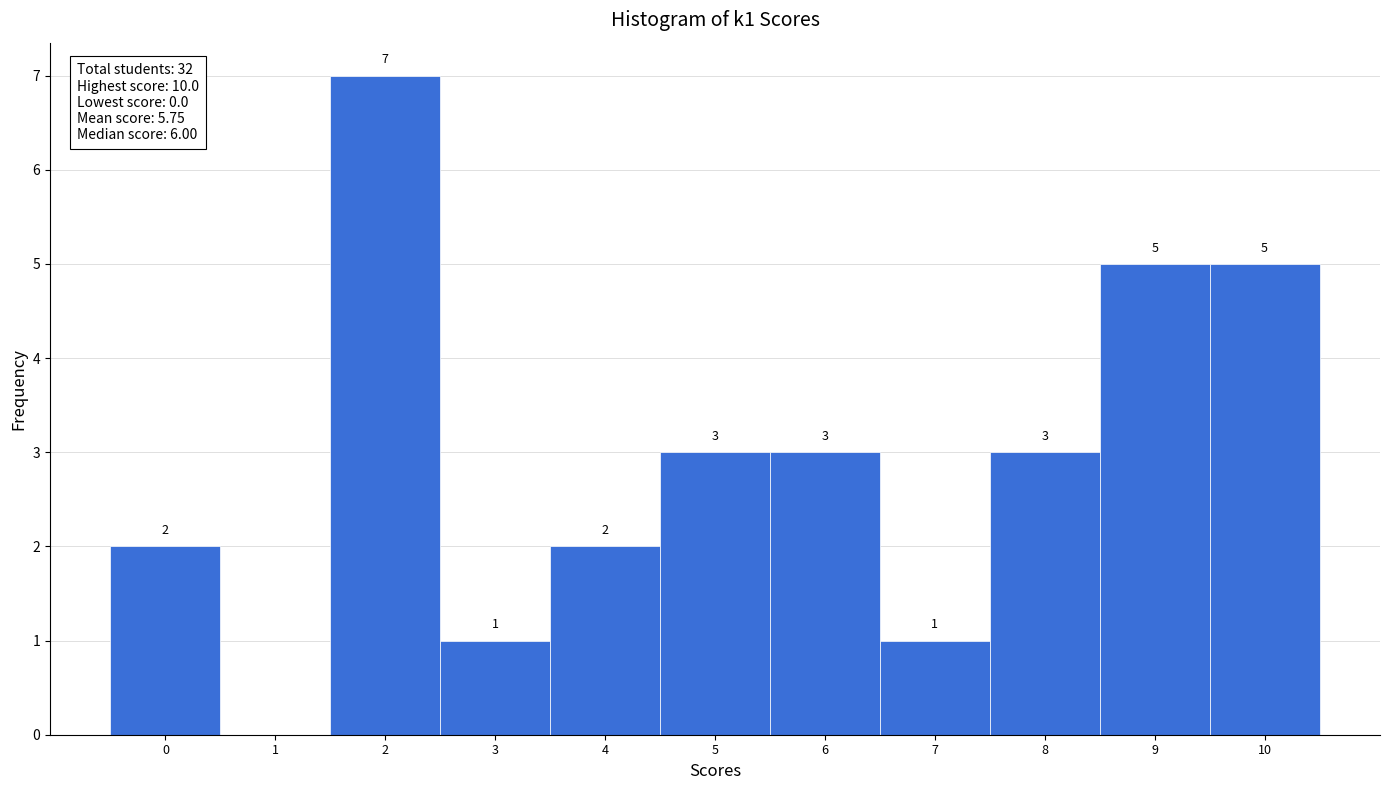

Which range on the x-axis has the tallest bar?

1.5 to 2.5